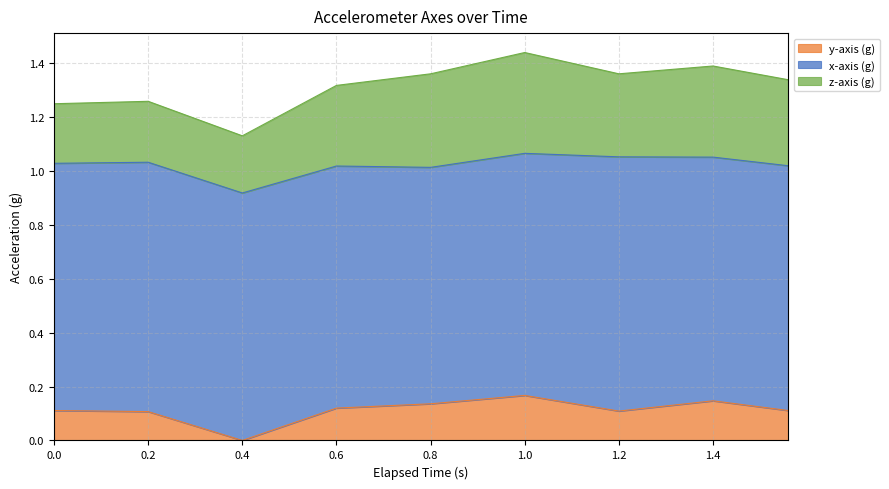

Count the number of data series in this chart.

3